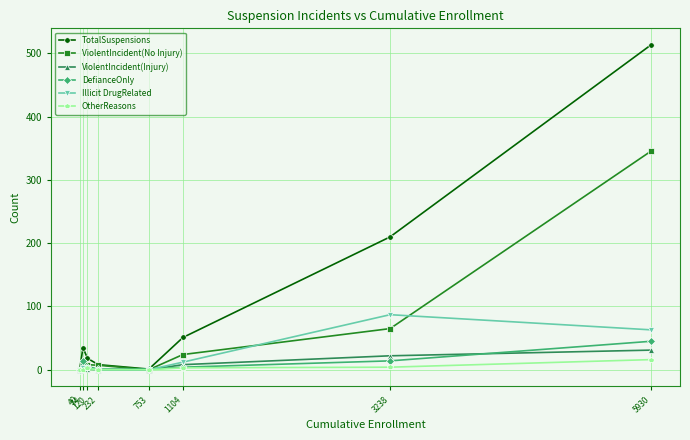

What is the sum of all Illicit DrugRelated values?

166